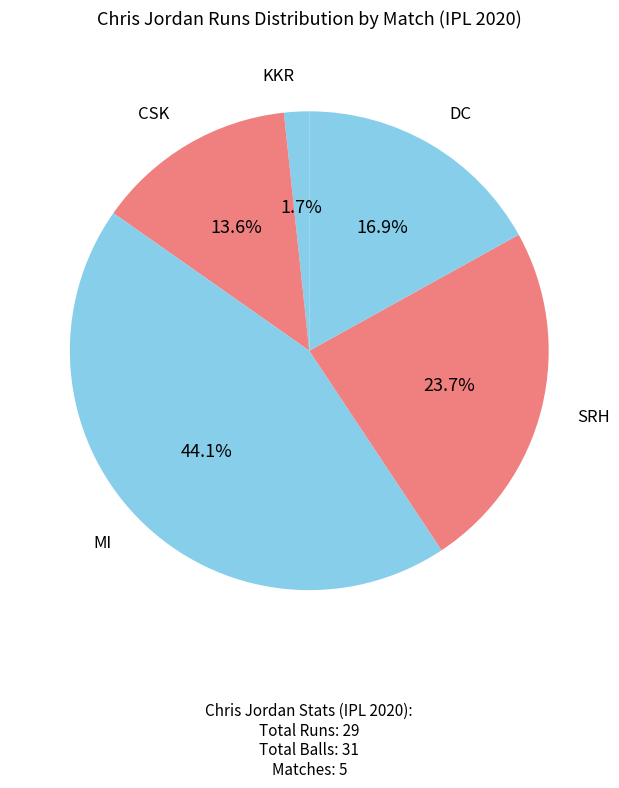

How many slices are in this pie chart?

5